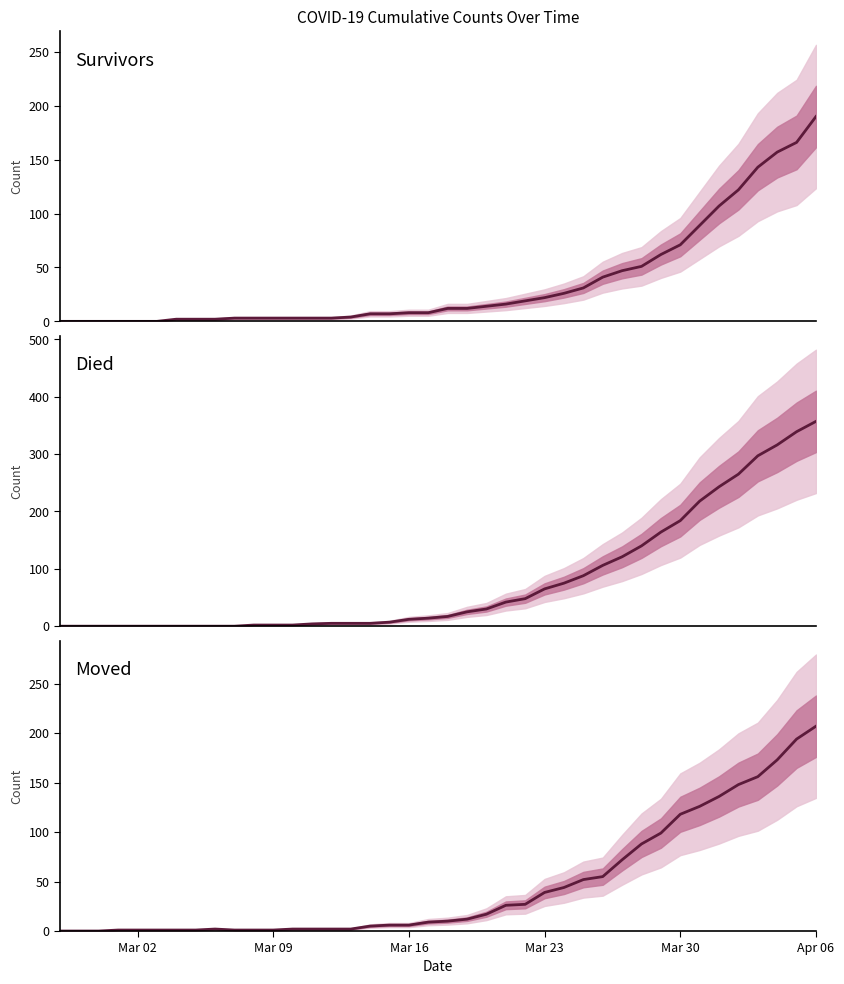

Count the number of categories in the chart.

40